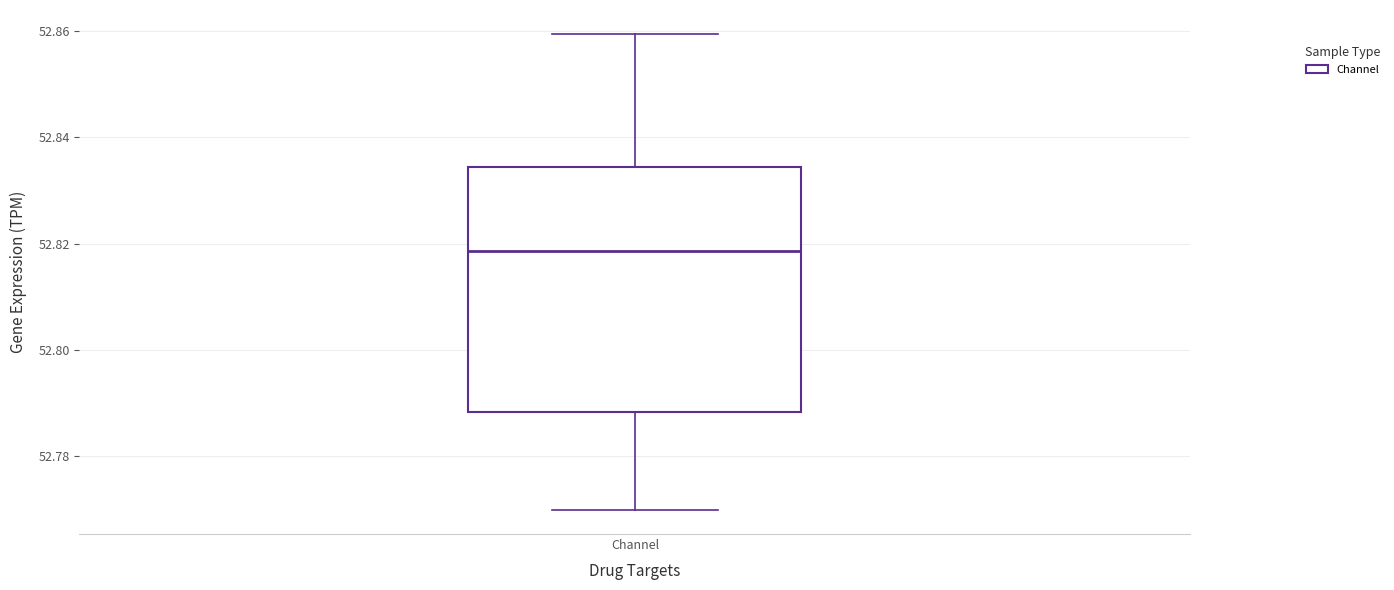

Where does the lower whisker of the box for Channel end on the y-axis? The values are not printed on the chart, so give them approximately, as read against the axis.

52.770